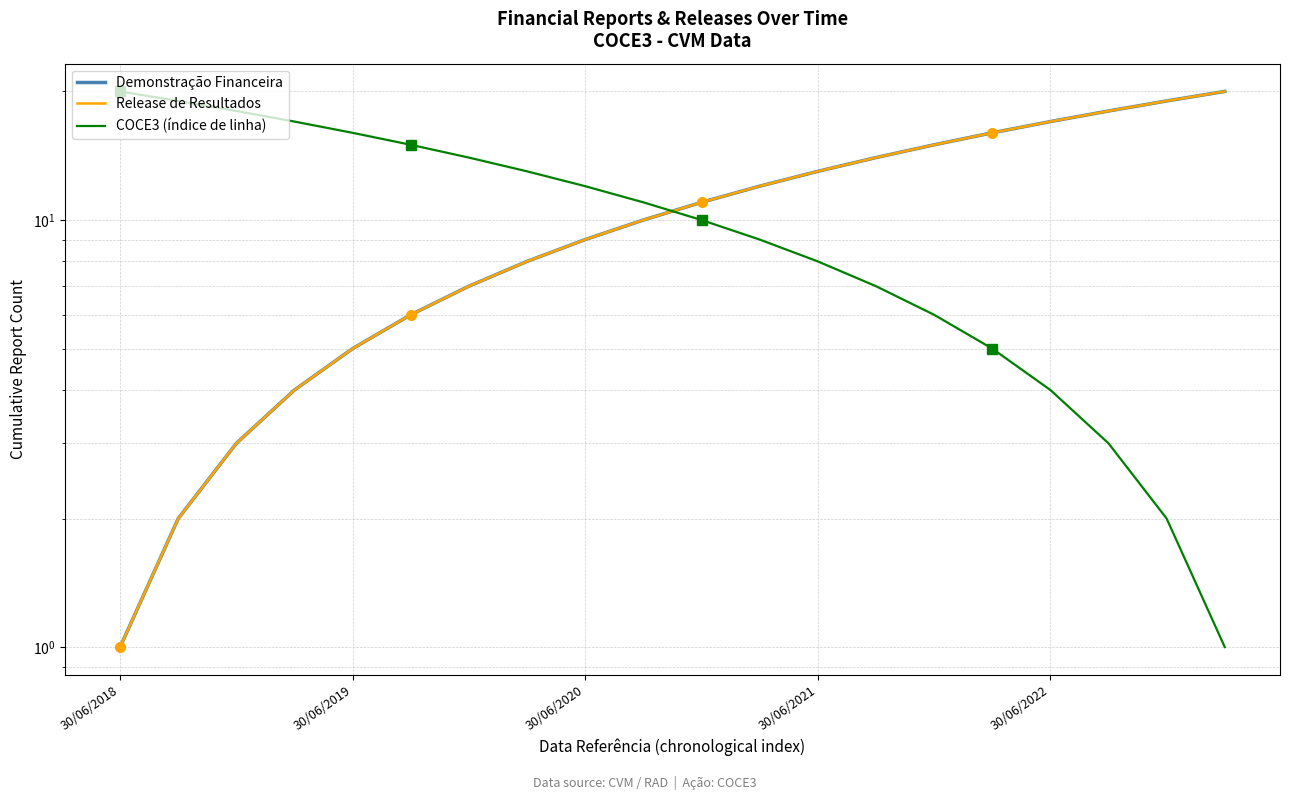

What is the highest value of the Demonstração Financeira series?

20